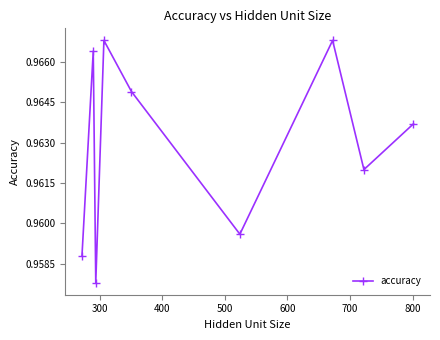

How many interior local peaks (higher than both neighbors) does the data have?

3